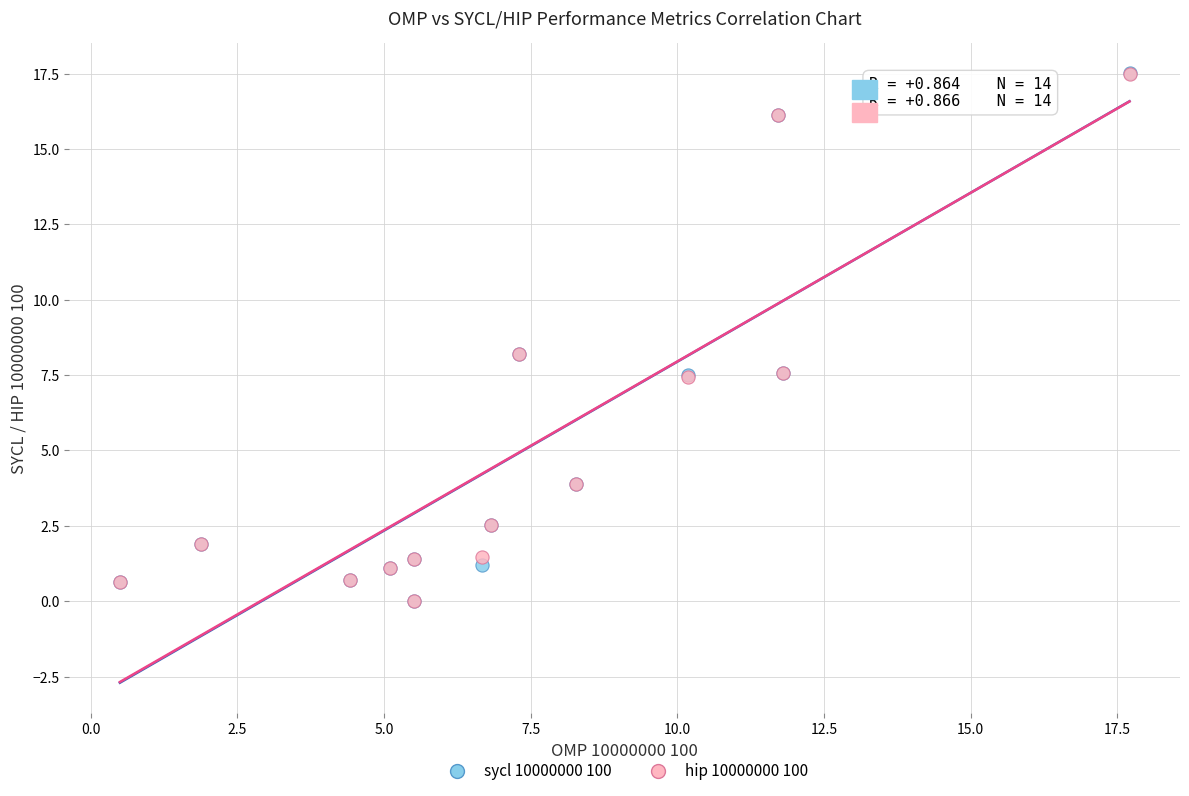

Which series has the largest Y range (max minus min)?

sycl 10000000 100